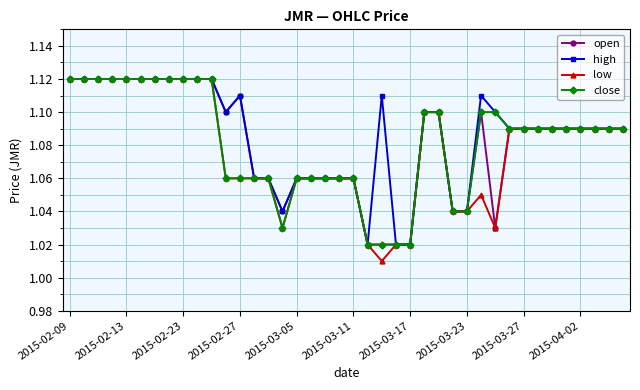

How many high values are between 1 and 2?

40